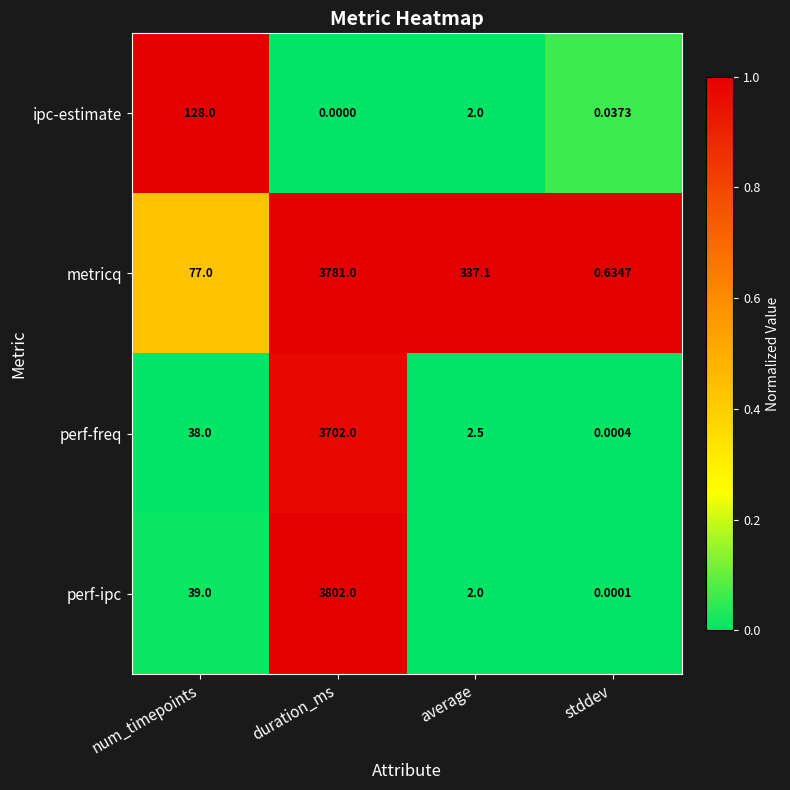

Which category has the highest value in the metricq series?

duration_ms